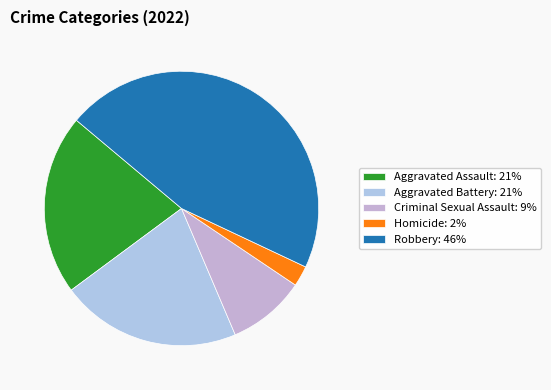

Count the number of slices in the pie.

5